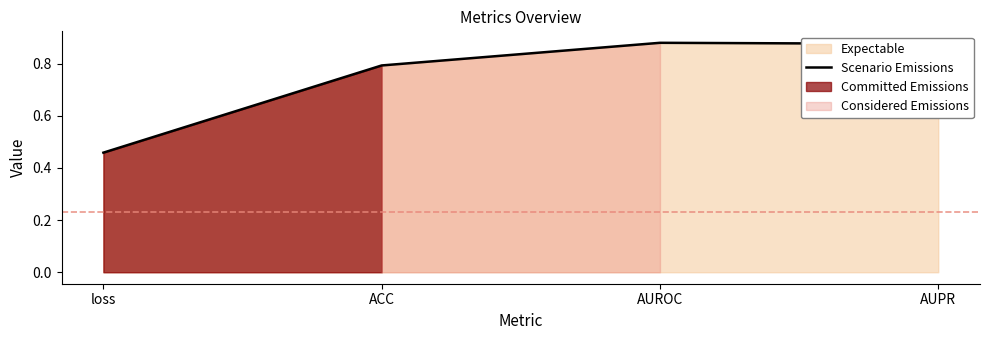

List the labels in order of value, largest first.

AUROC, AUPR, ACC, loss